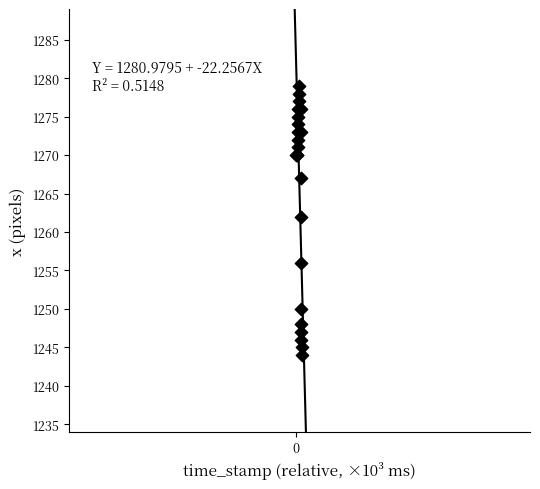

What Y value in the scatter plot is closest to 1261?

1262